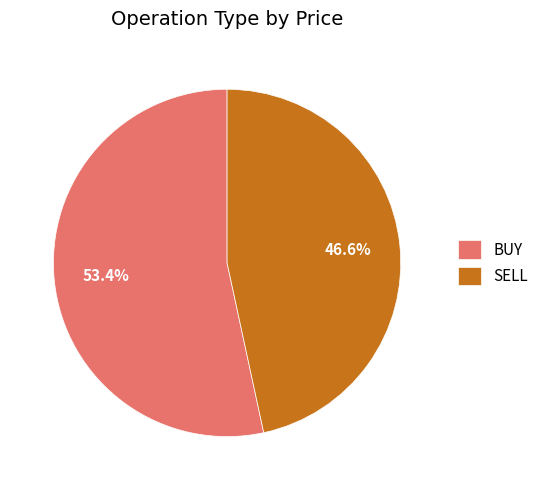

Count the number of slices in the pie.

2